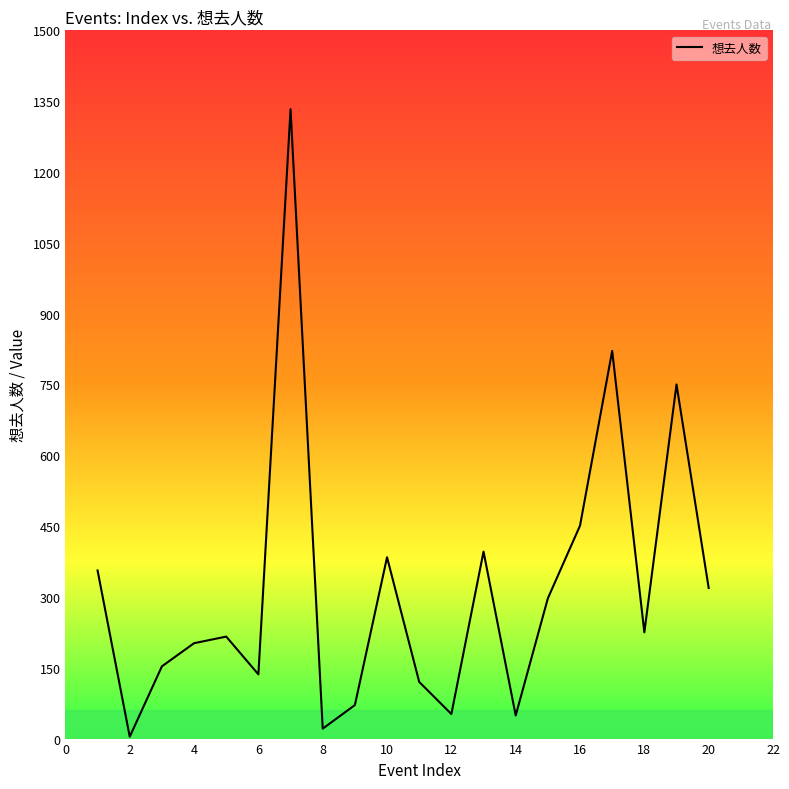

True or false: there are more than 1 points higher than both neighbors.

True